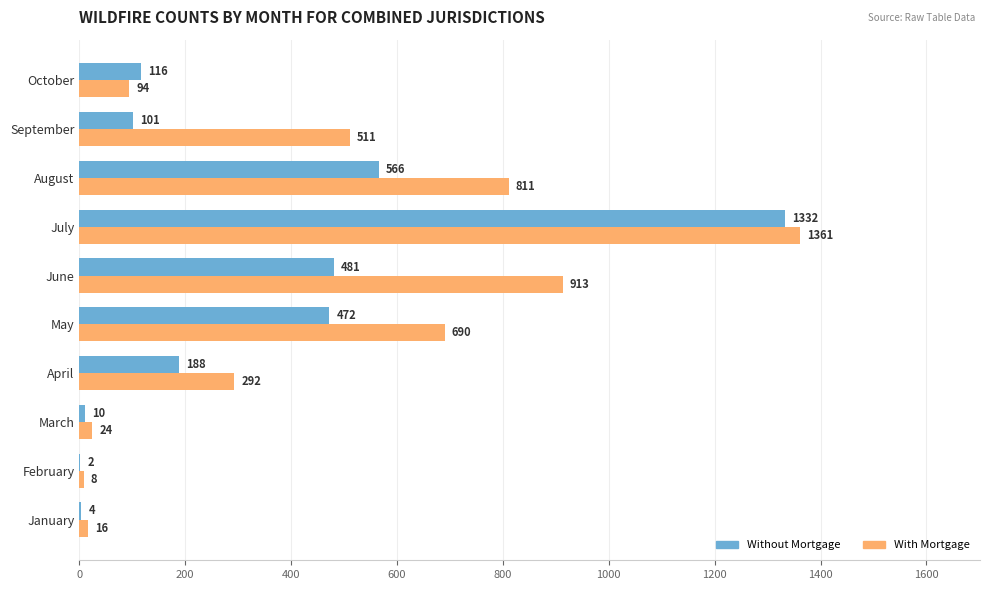

Which series changed the most between March and June?

With Mortgage